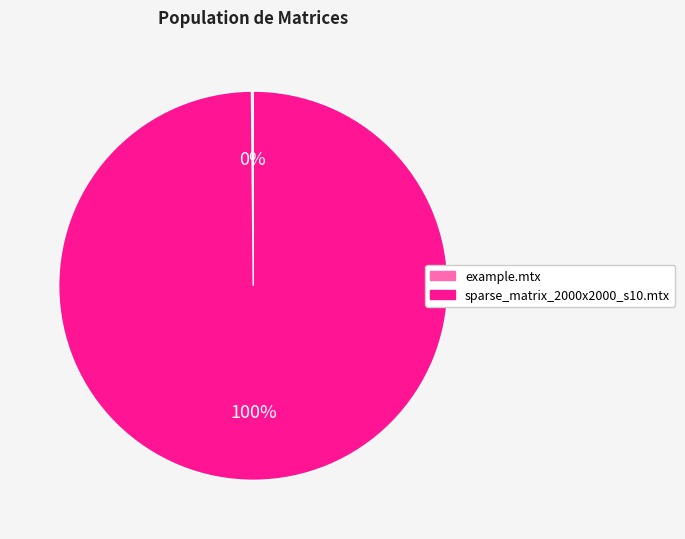

To the nearest percent, what is the difference between the largest and smallest slice percentages?

100%